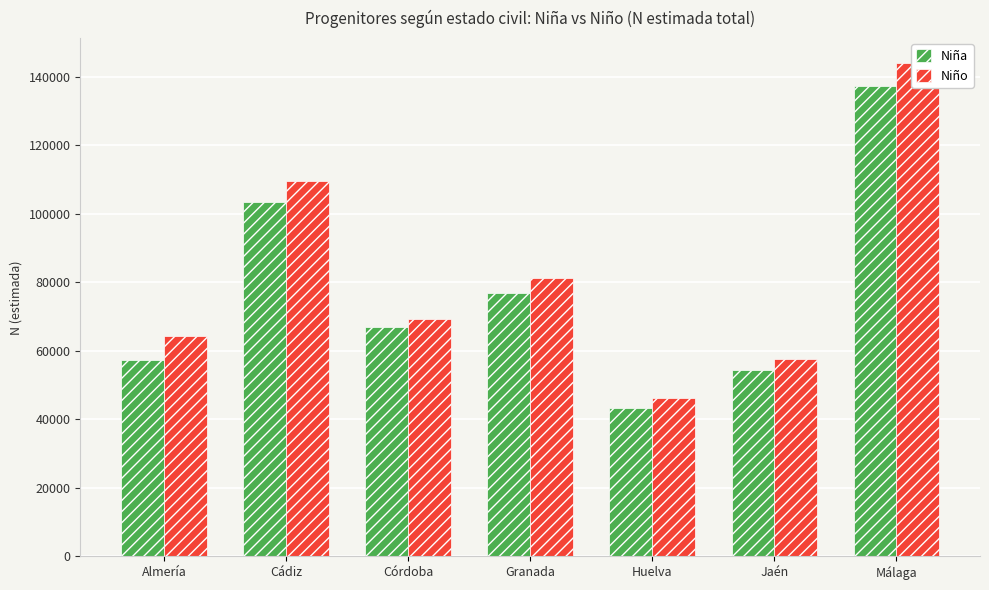

Which series has the largest range (max minus min)?

Niño